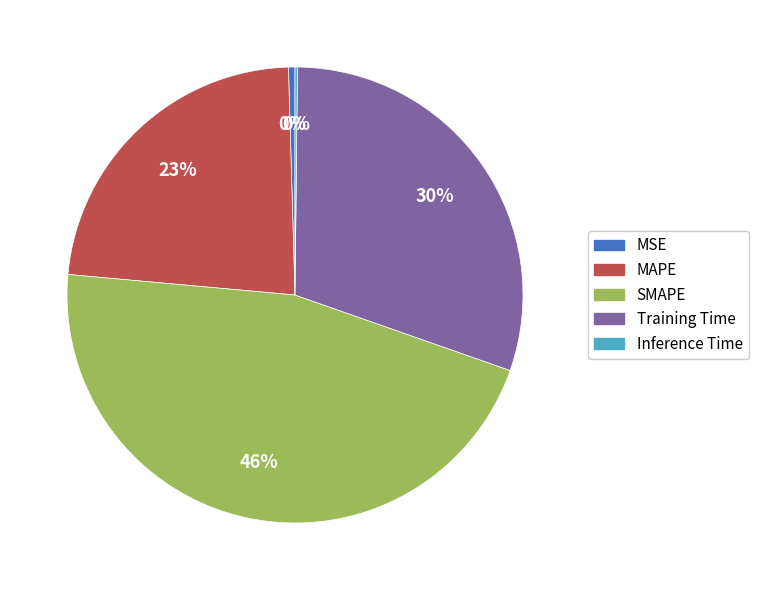

The Training Time slice represents 30% of the pie. True or false?

True